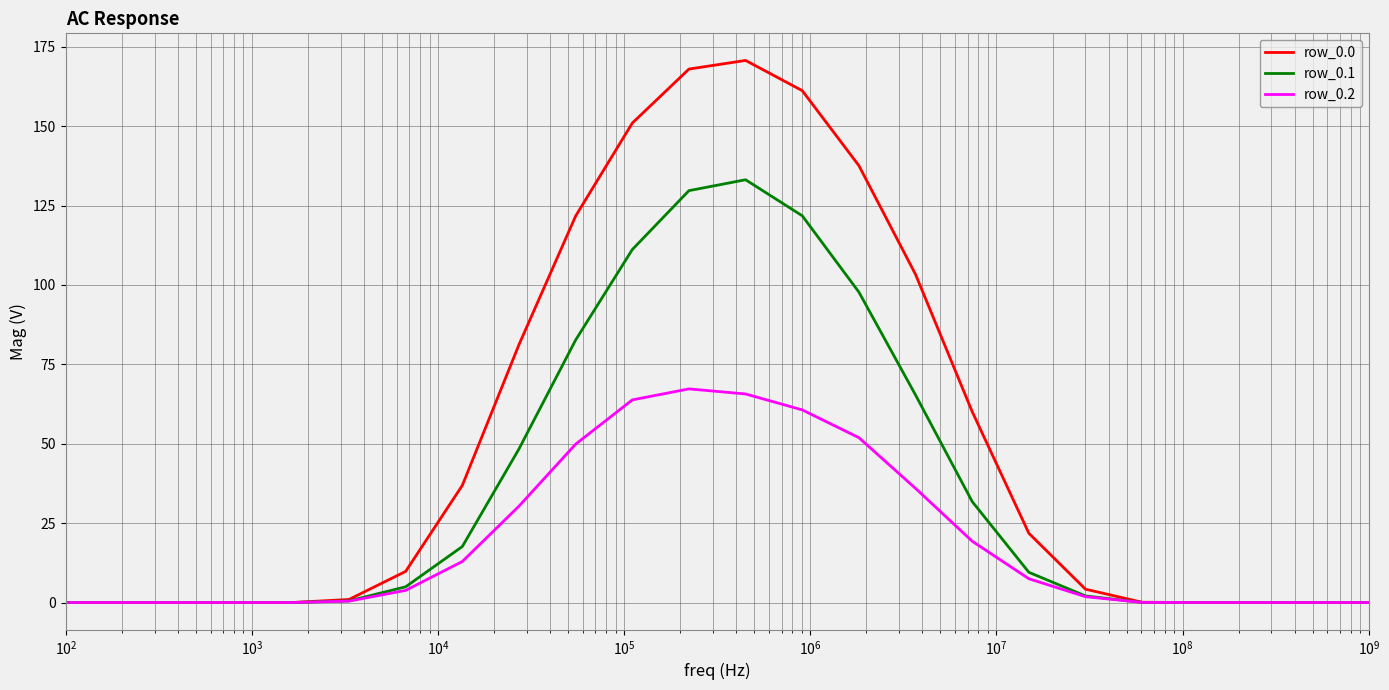

What is the highest value of the row_0.2 series?

67.3